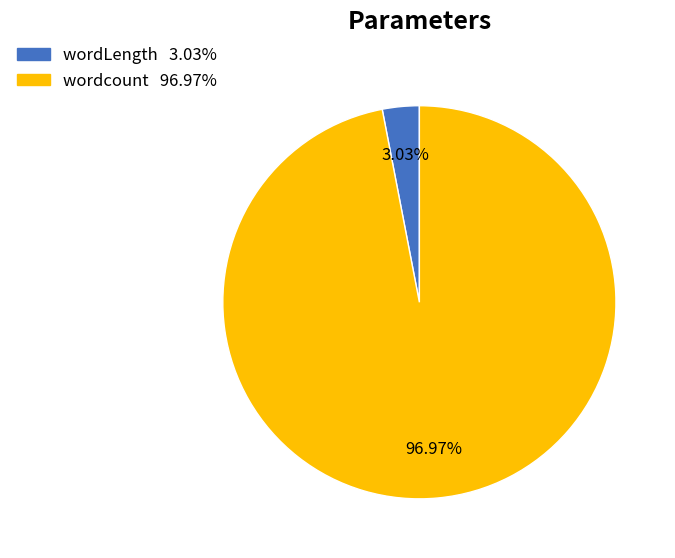

Is there any slice that represents more than half of the pie?

Yes